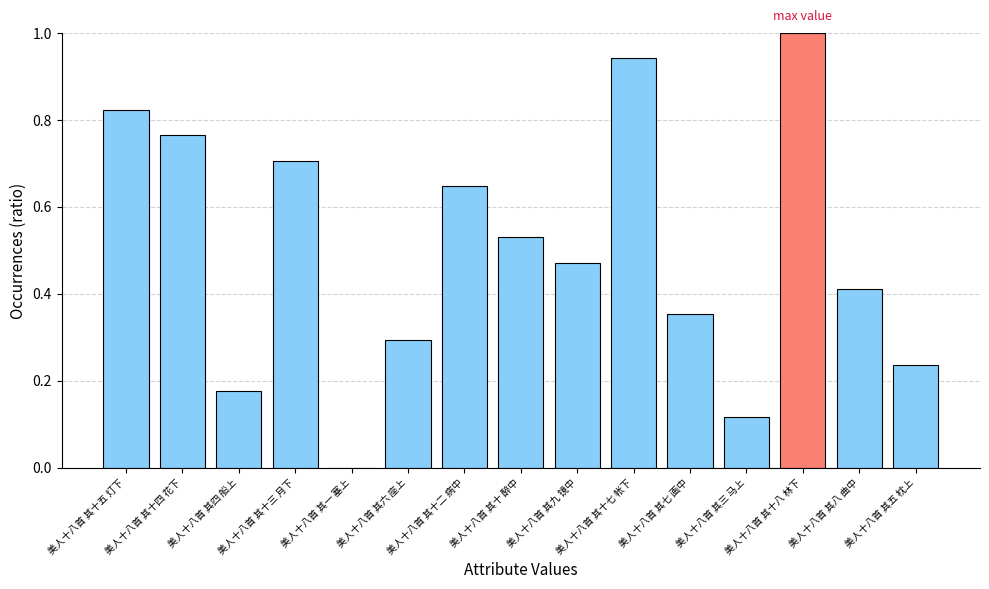

At which category does the chart reach its peak across all series?

美人十八首 其十八 林下